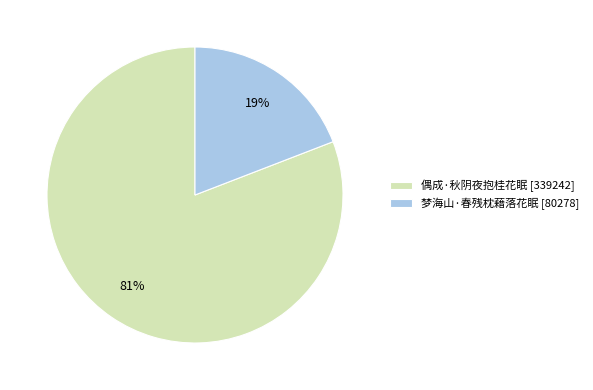

To the nearest percent, what is the difference between the 梦海山·春残枕藉落花眠 and 偶成·秋阴夜抱桂花眠 slice percentages?

62%